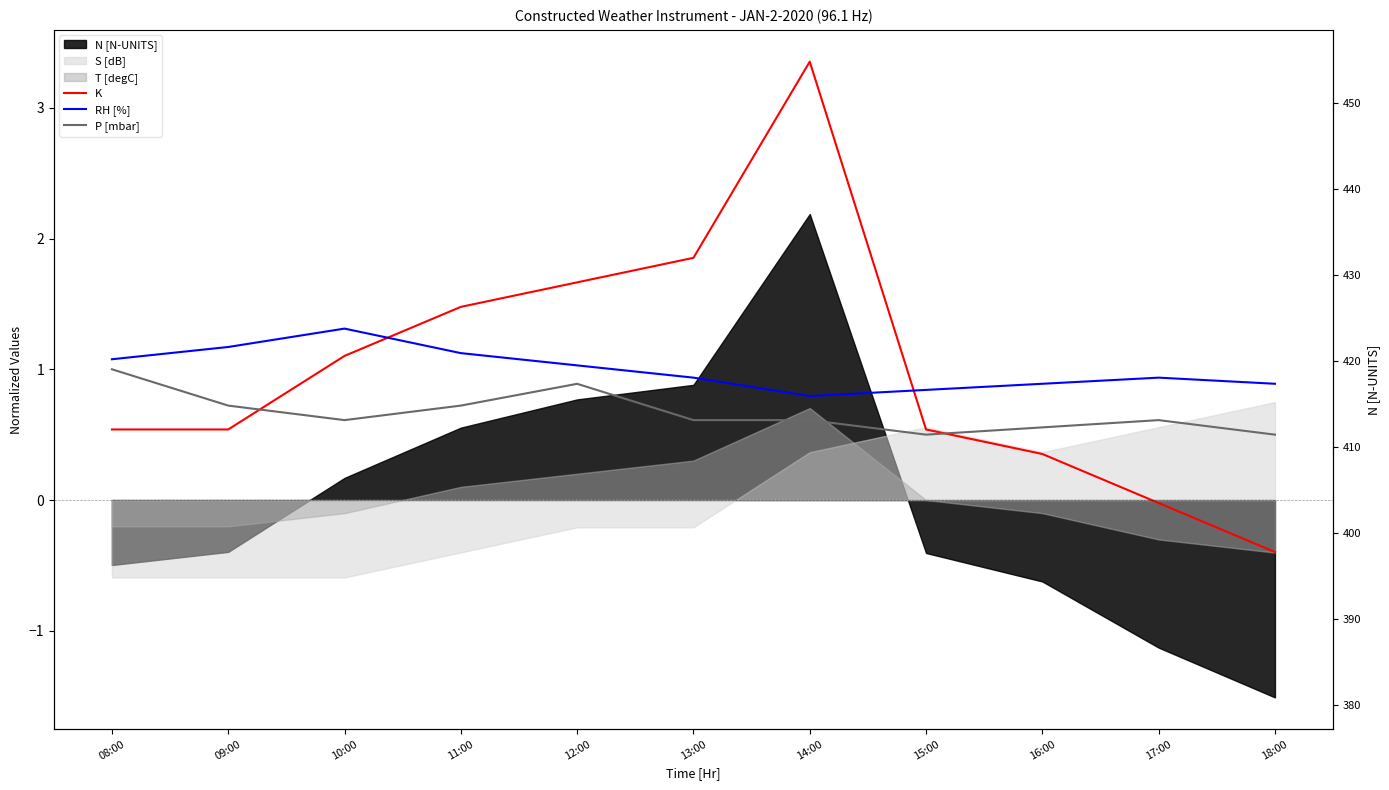

True or false: P [mbar] and K cross at least once.

True